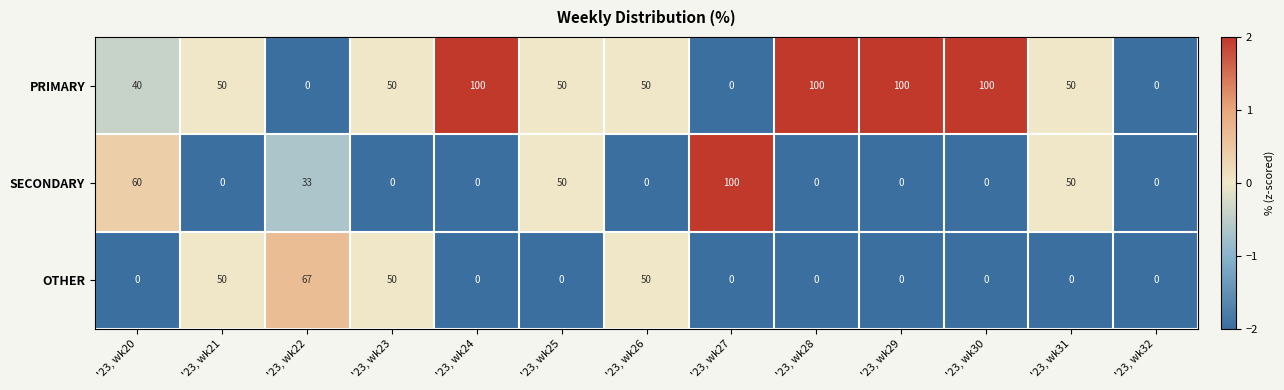

What is the difference between the SECONDARY values at '23, wk22 and '23, wk29?

33